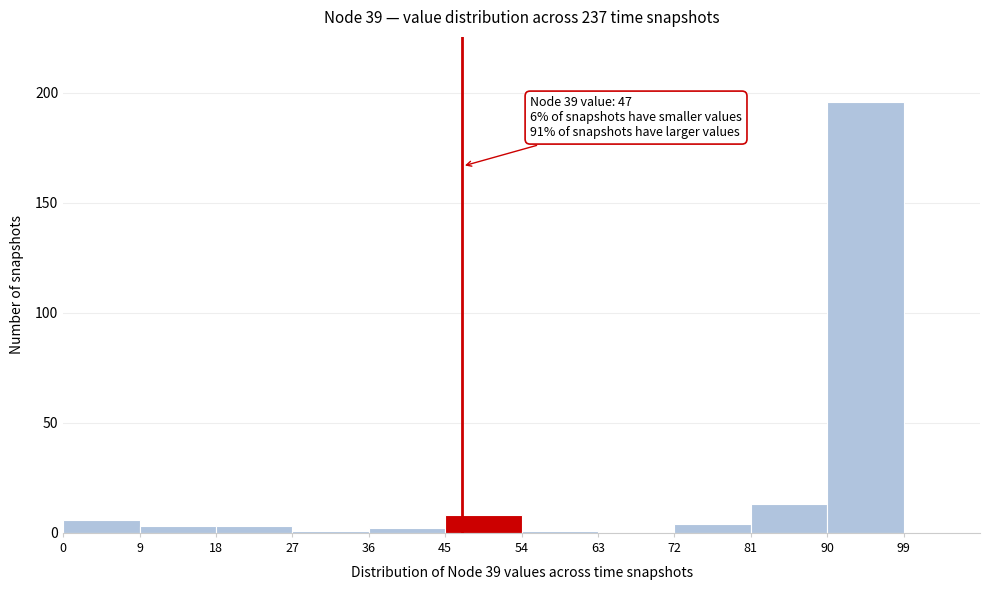

Over which range of the x-axis is the bar tallest?

90 to 99